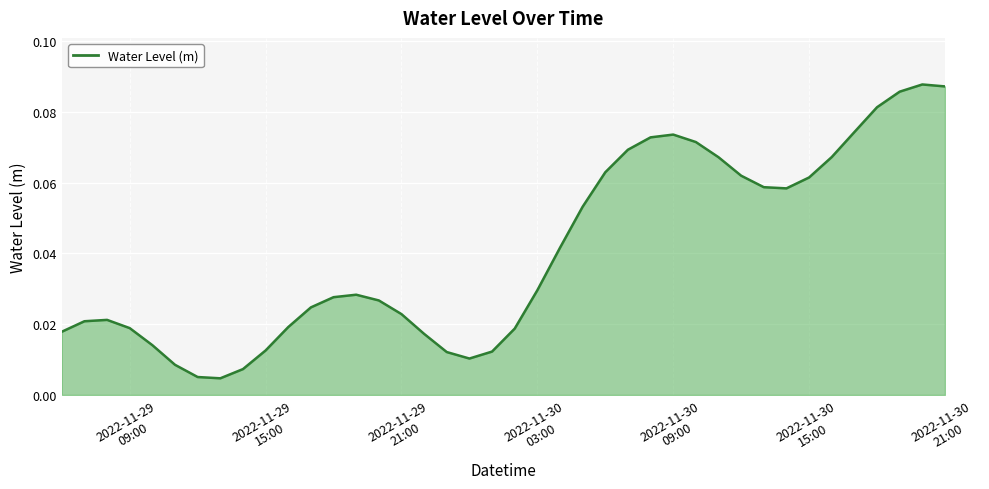

At which category does the data reach its first local peak?

2022-11-29 08:00:00